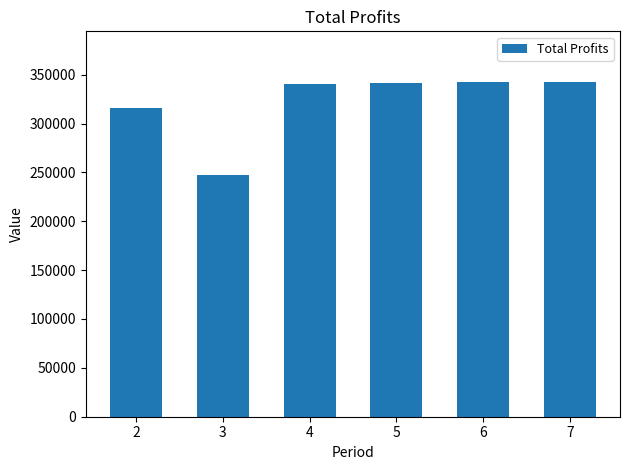

What is the smallest value displayed?

247349.9